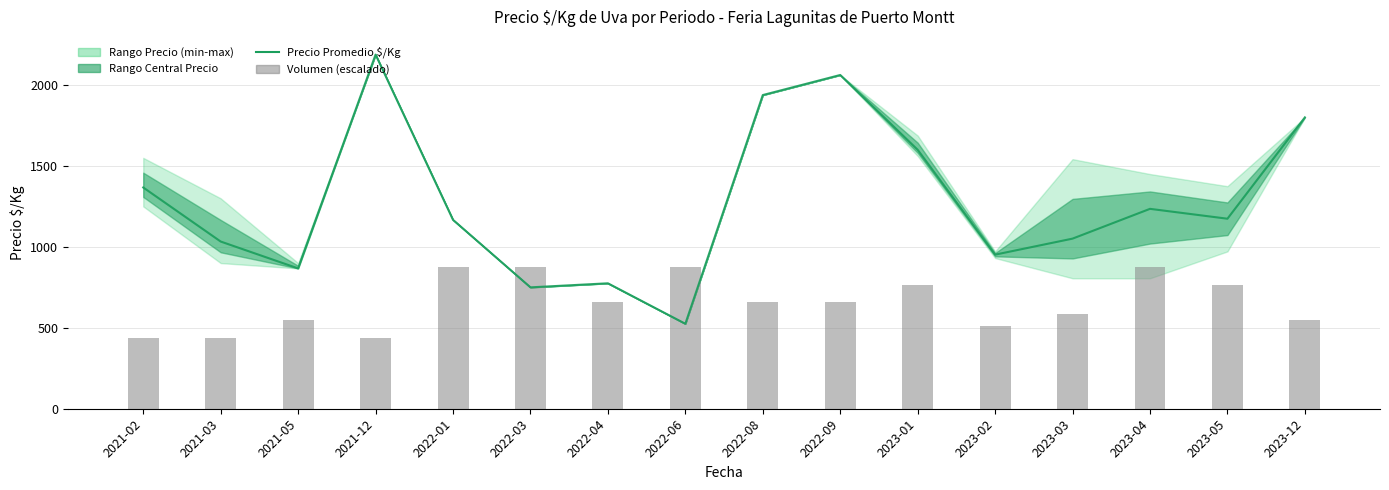

At which label does Precio Promedio $/Kg first exceed 1174?

2021-02